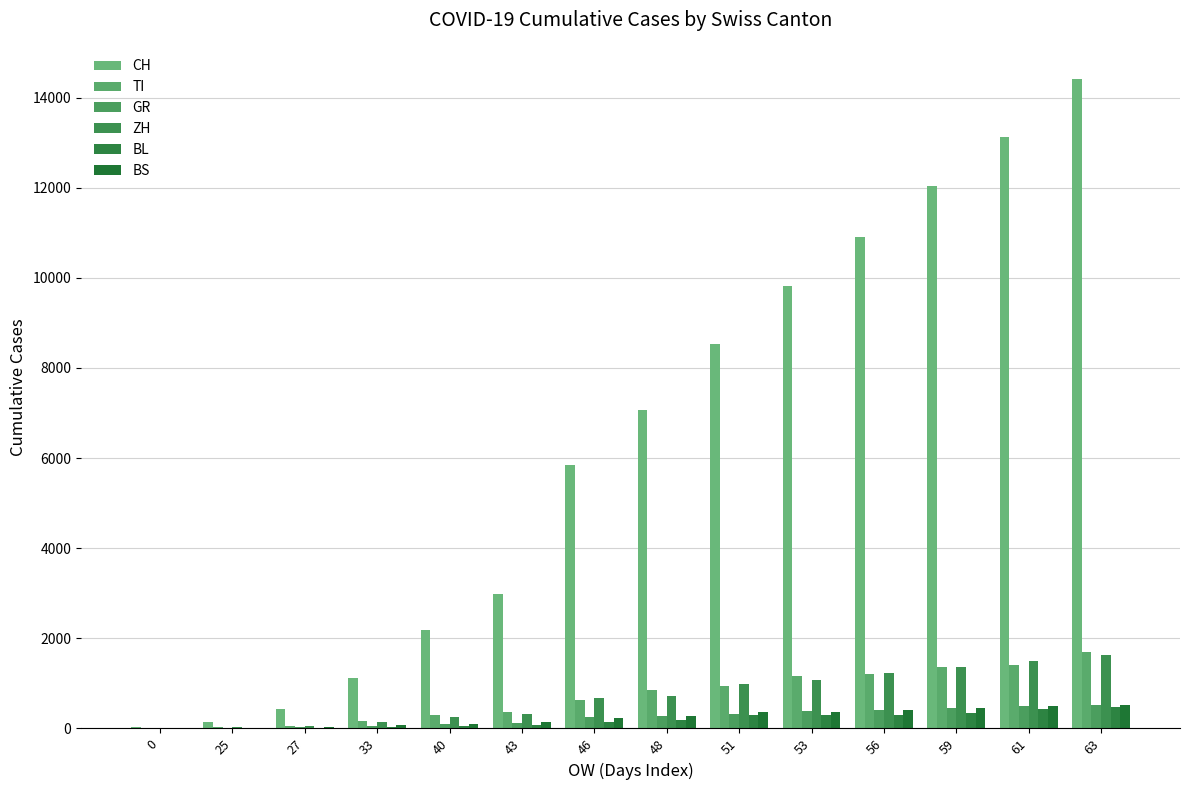

At which category is the sum across all series the highest?

63